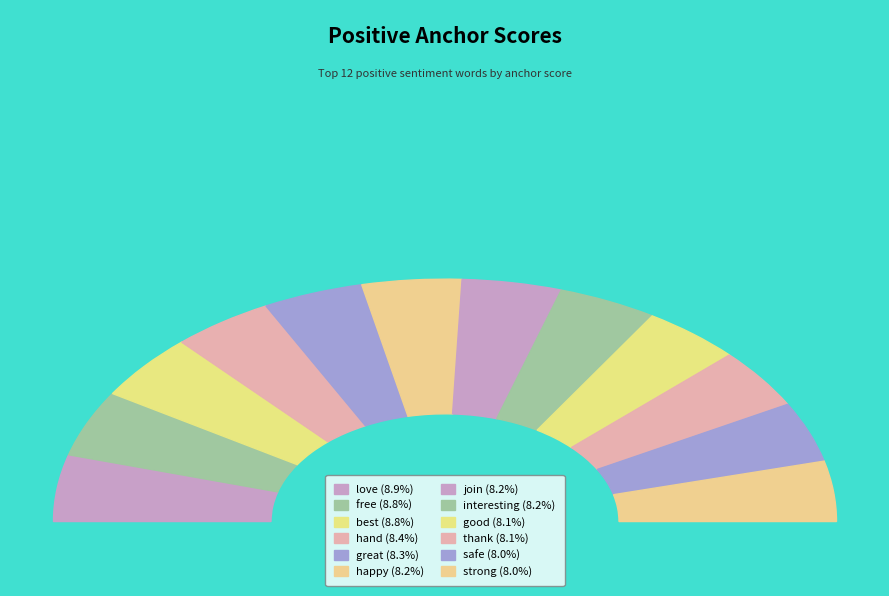

What is the largest slice in the pie chart?

love